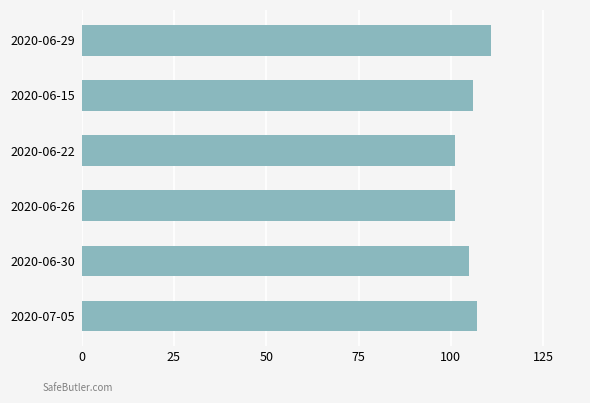

The value at 2020-06-15 is 153. True or false?

False